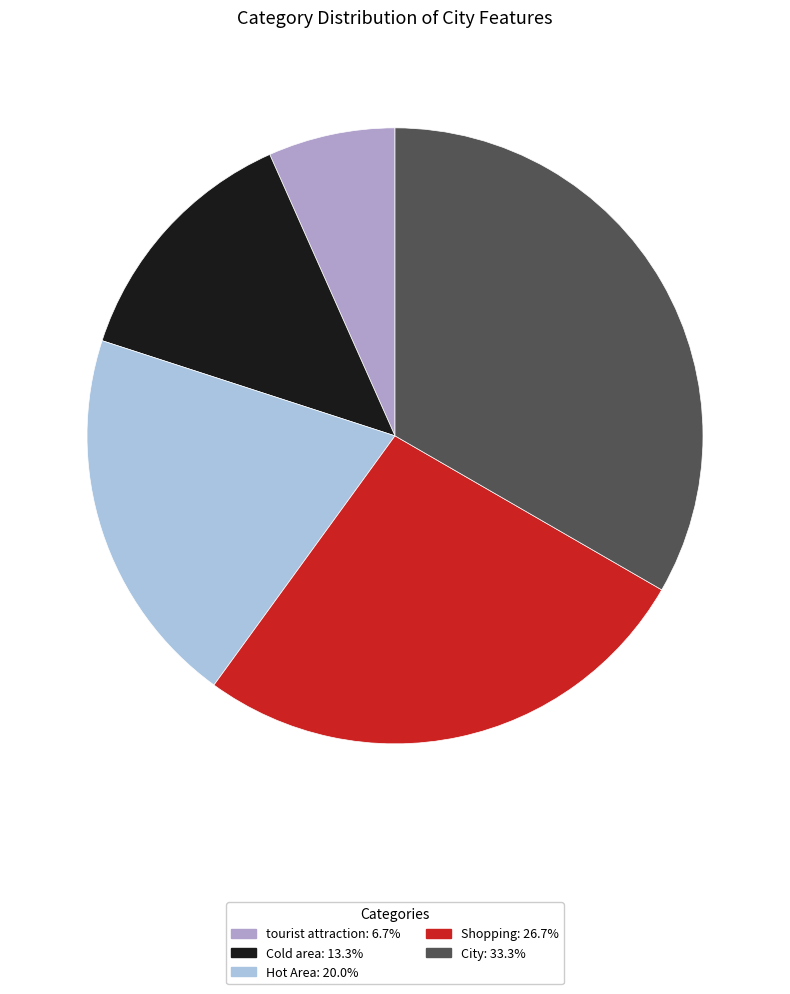

Does City account for over 50% of the chart?

No